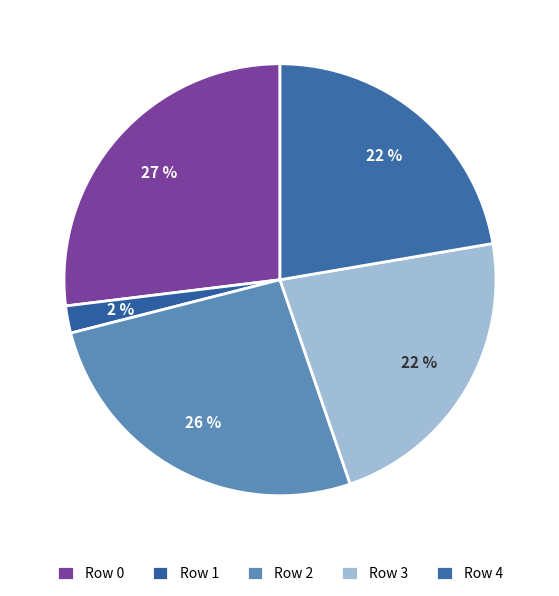

Does any single category account for the majority?

No